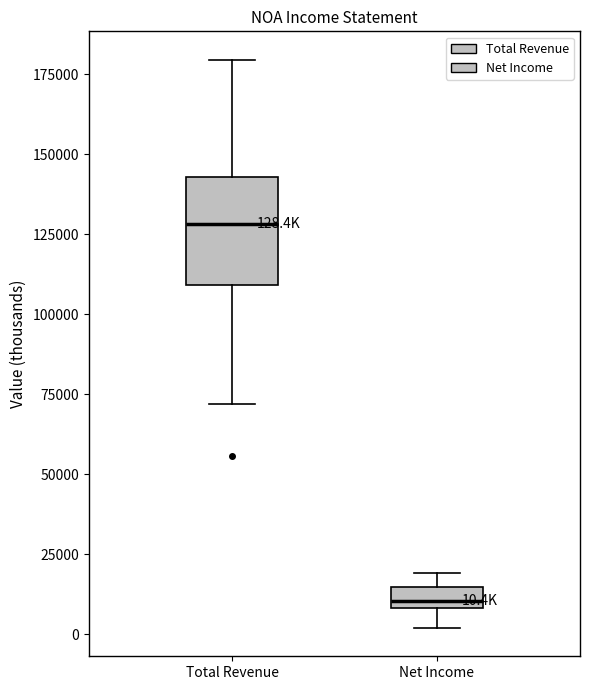

Which box's median line is the lowest?

Net Income